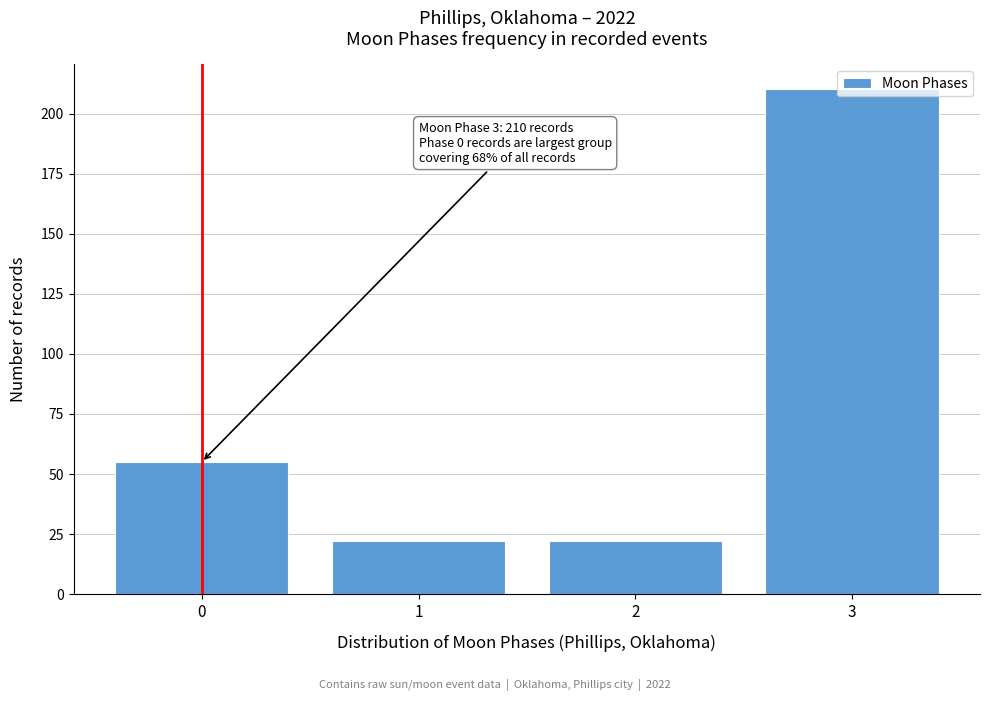

What is the difference between the second highest and second lowest values?

33